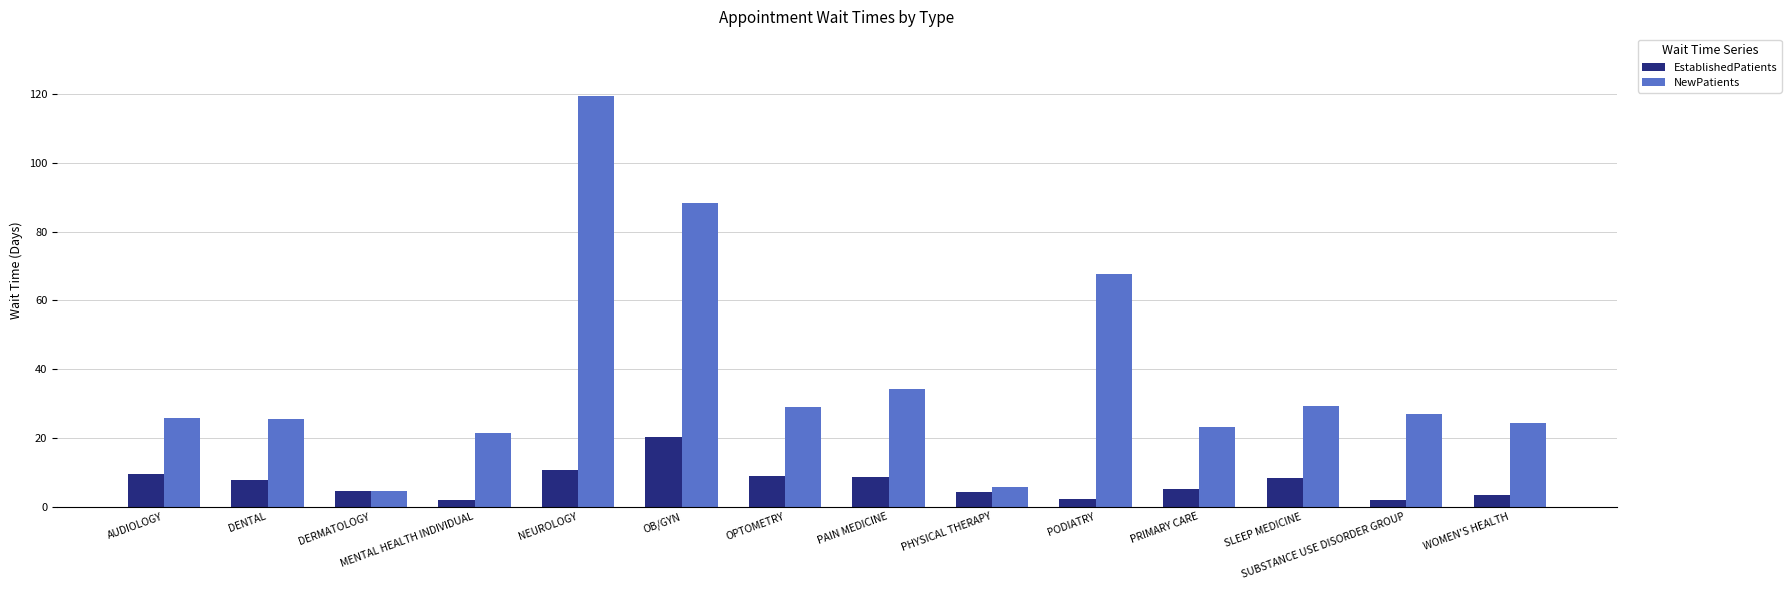

At which category is the sum across all series the highest?

NEUROLOGY